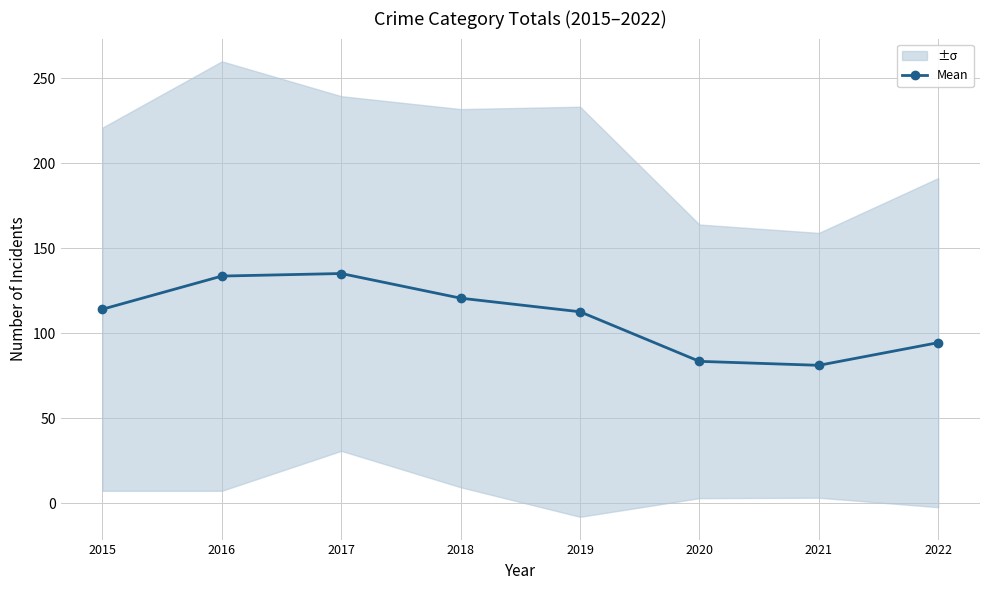

Is it true that the value at 2022 is 94.3?

True